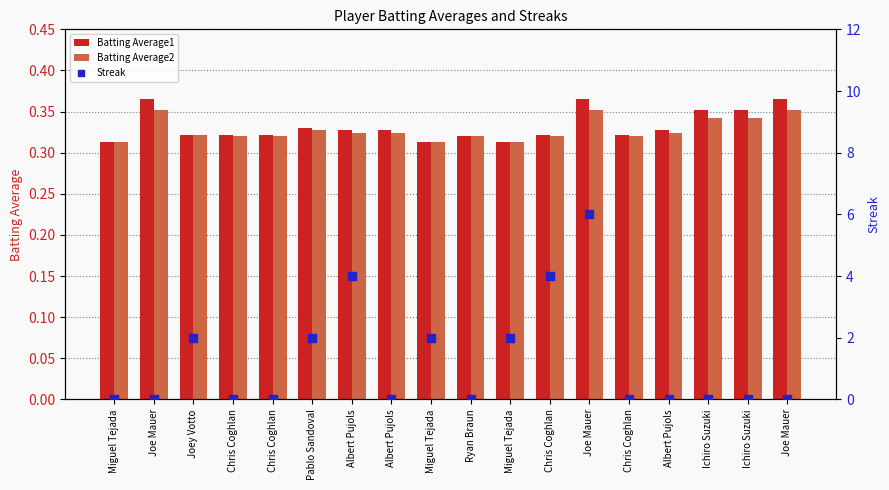

Which series reaches the minimum Y coordinate?

Streak